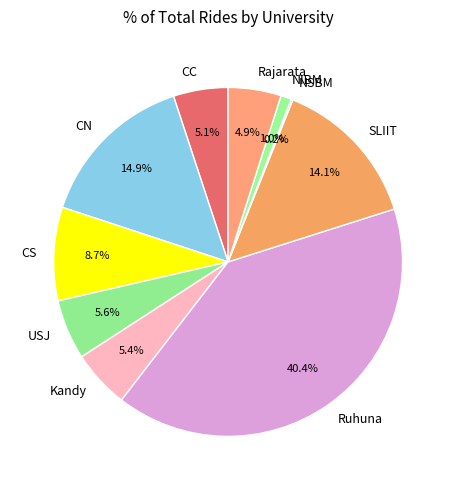

To the nearest percent, what is the combined percentage of NIBM and CN?

16%